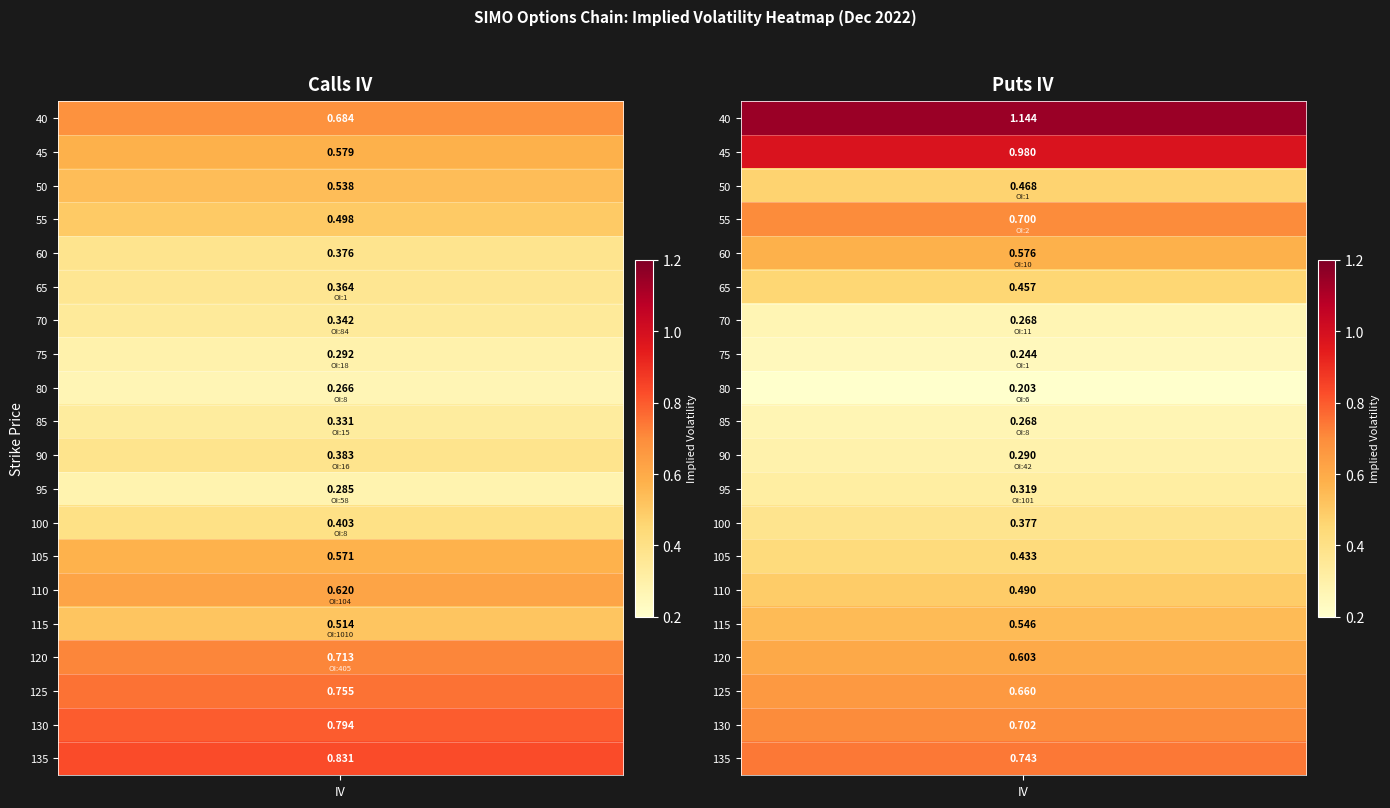

Reading right to left, transcribe all the data shown in this chart.

40: 1.1	0.7
45: 1.0	0.6
50: 0.5	0.5
55: 0.7	0.5
60: 0.6	0.4
65: 0.5	0.4
70: 0.3	0.3
75: 0.2	0.3
80: 0.2	0.3
85: 0.3	0.3
90: 0.3	0.4
95: 0.3	0.3
100: 0.4	0.4
105: 0.4	0.6
110: 0.5	0.6
115: 0.5	0.5
120: 0.6	0.7
125: 0.7	0.8
130: 0.7	0.8
135: 0.7	0.8